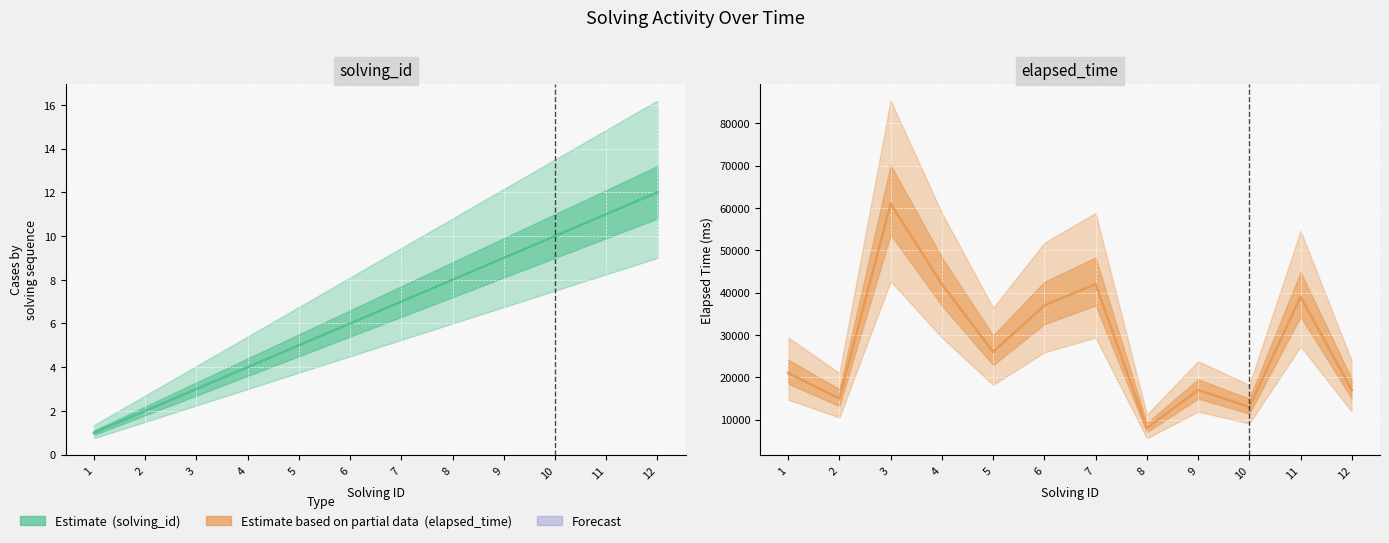

What is the difference between the maximum and minimum values in the solving_id series?

11